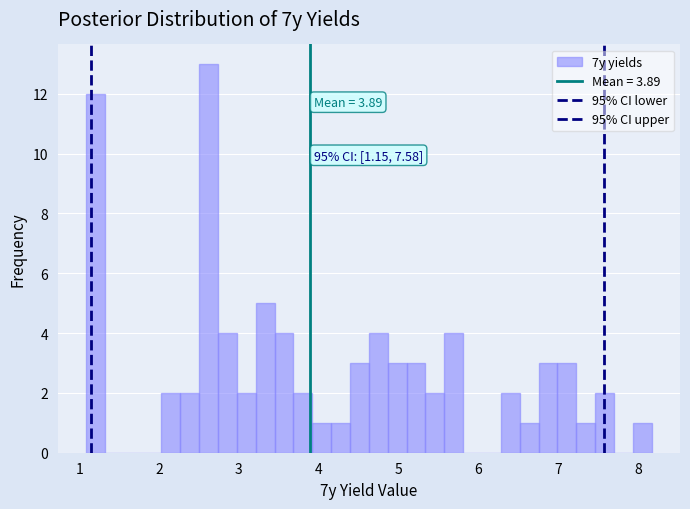

Around what value on the x-axis is the tallest bar? Give the approximate position of its centre, as read against the axis.

2.6